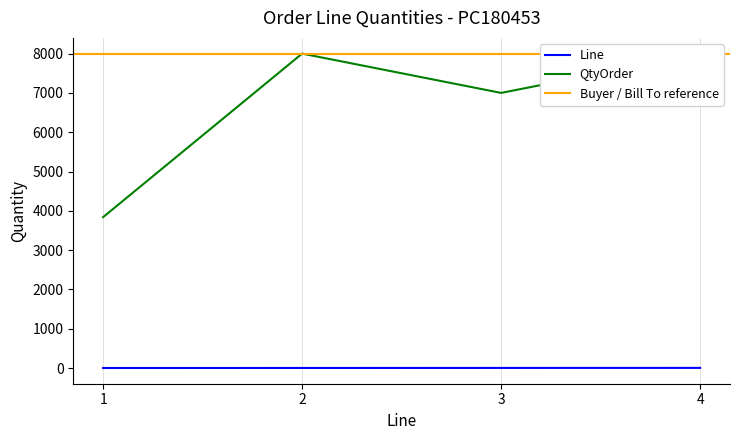

The Line series shows 1 at 3. True or false?

False